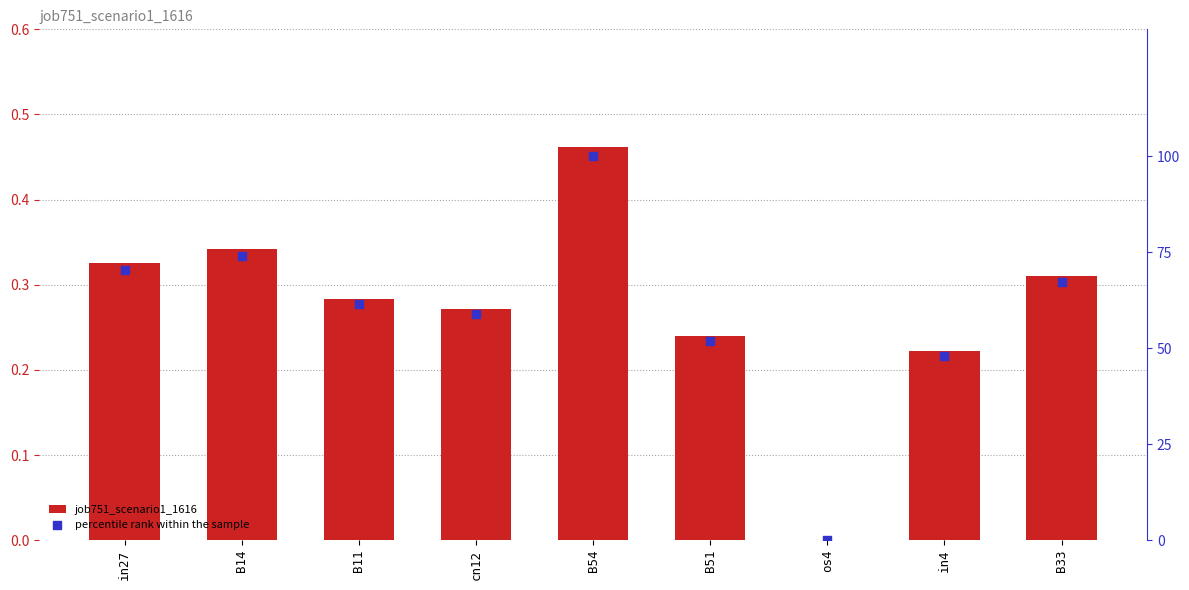

At how many categories does at least one series exceed 55?

6